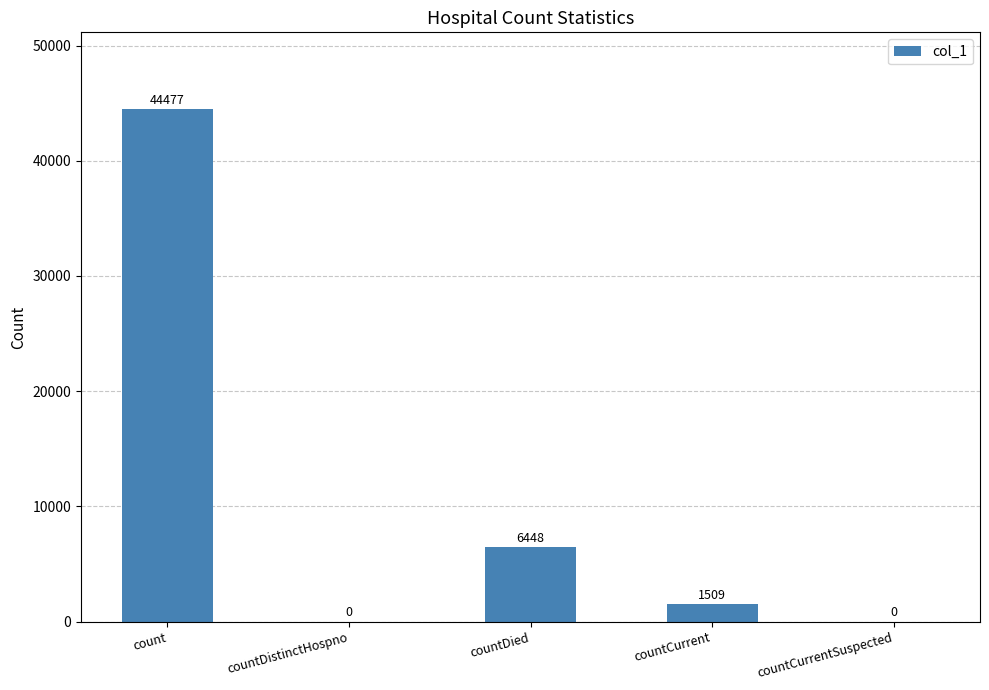

What is the change in value from countDistinctHospno to countDied?

+6448